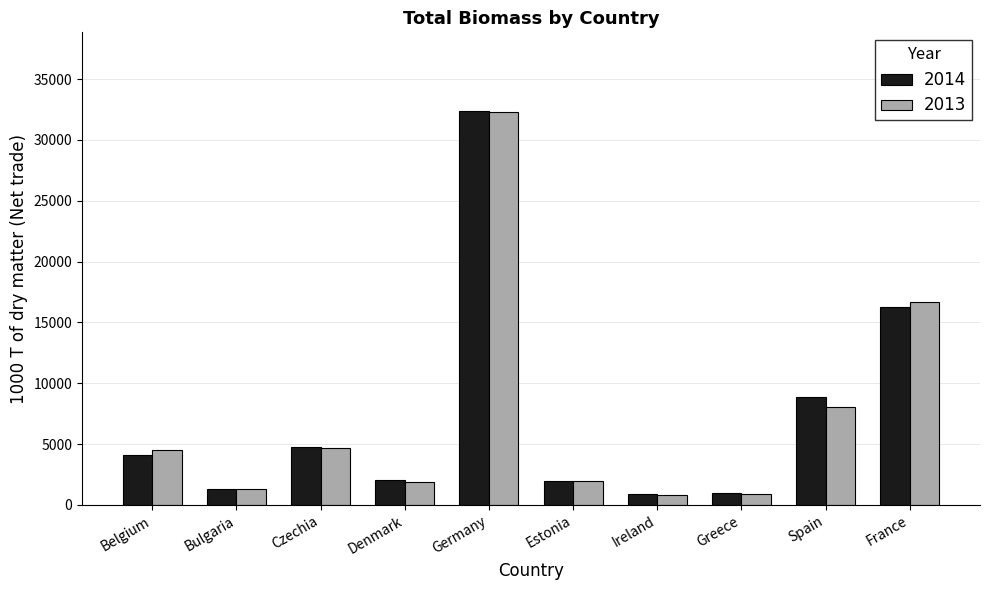

At which category is the sum across all series the highest?

Germany